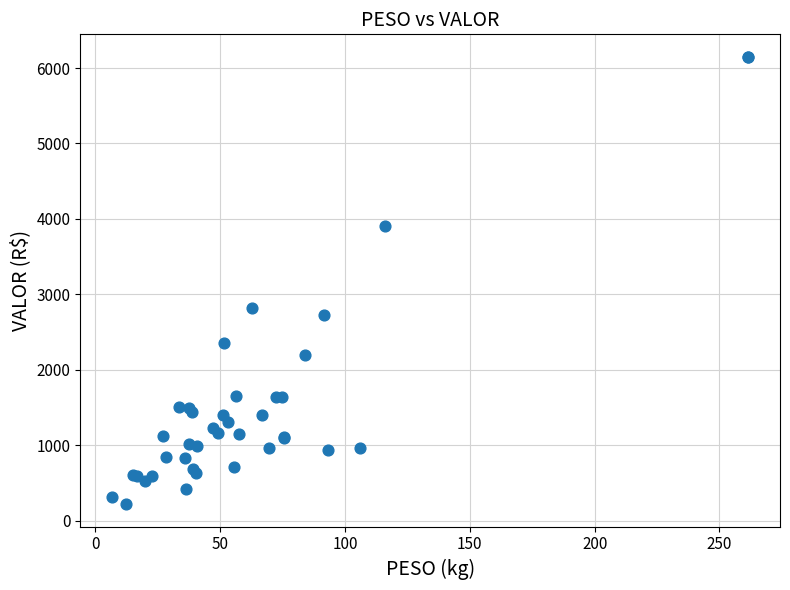

What Y value in the scatter plot is closest to 3183?

2819.4